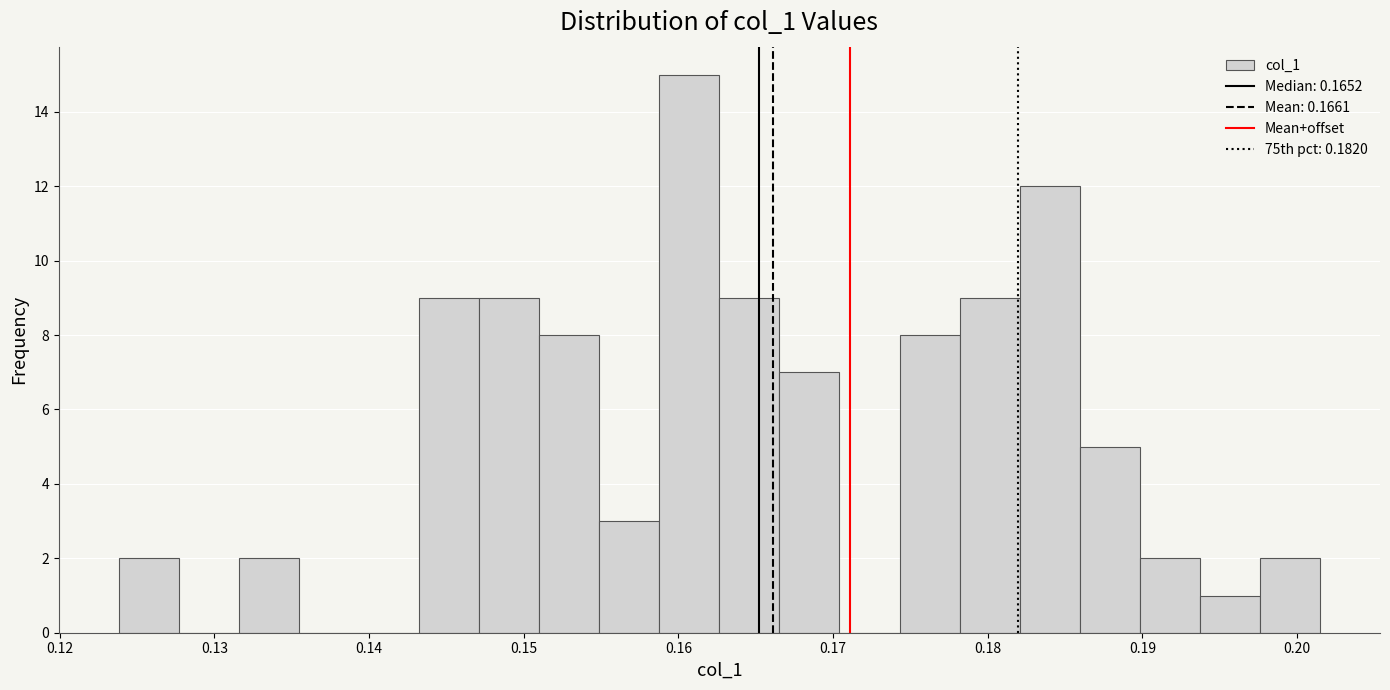

Read against the x-axis, roughly where is the centre of the tallest bar?

0.161